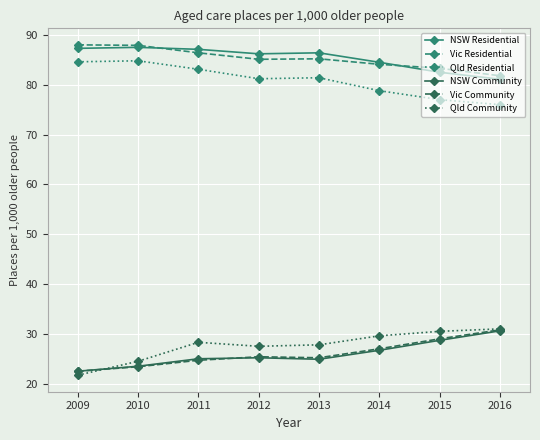

What is the sum of the Qld Residential values at 2012 and 2013?

162.6